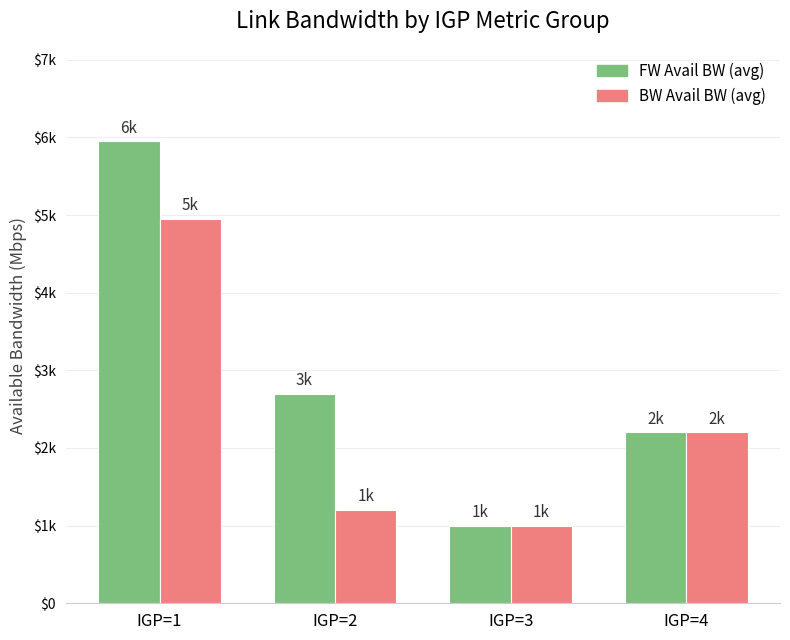

Are the bars horizontal?

No